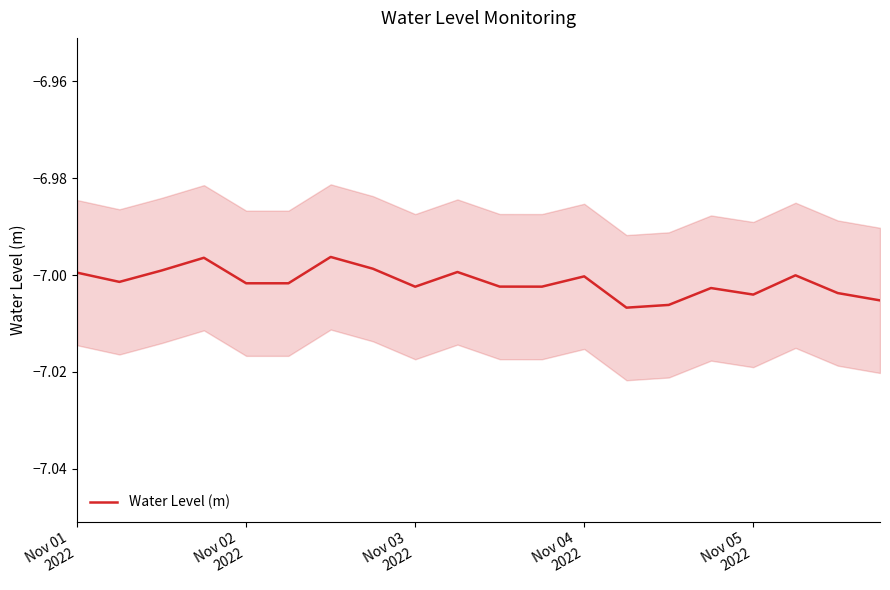

What is the average value?

-7.0